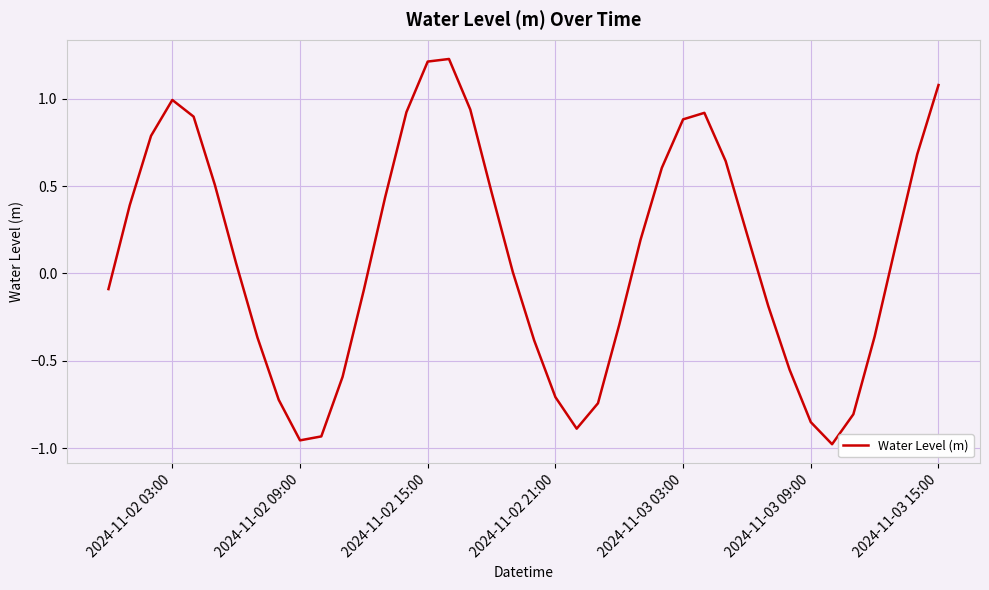

What is the difference between the maximum and minimum values?

2.2